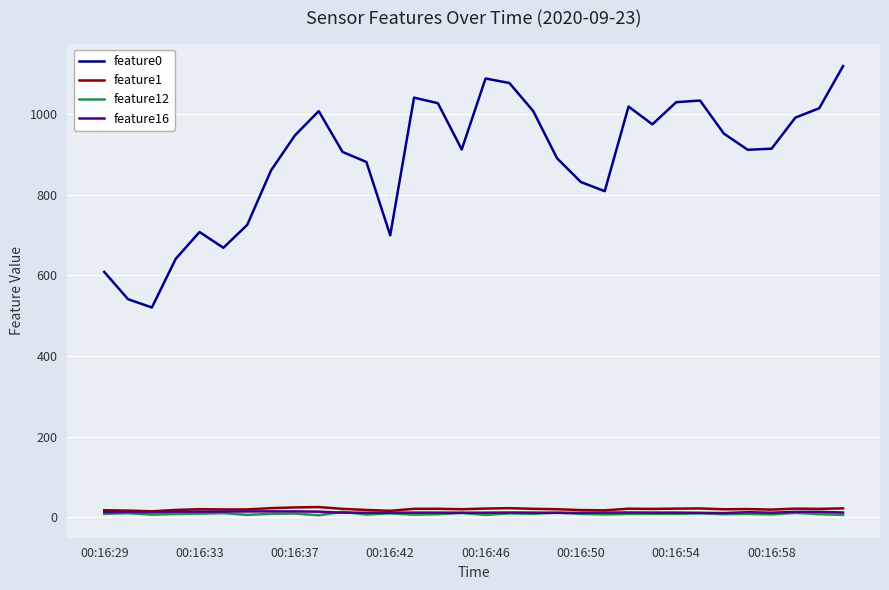

True or false: feature0 and feature16 cross at least once.

False